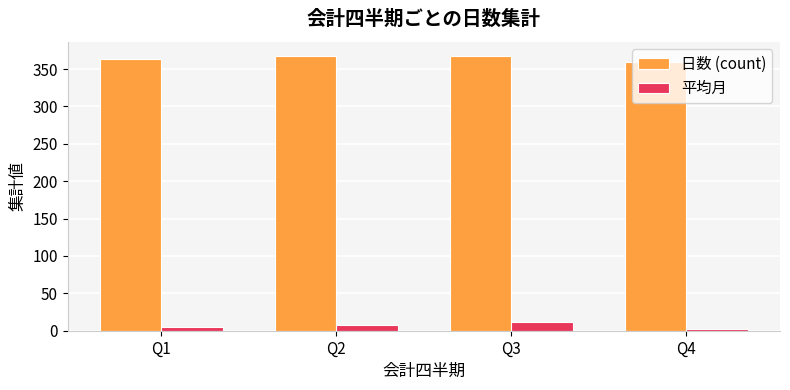

What is the difference between the maximum and minimum values in the 平均月 series?

9